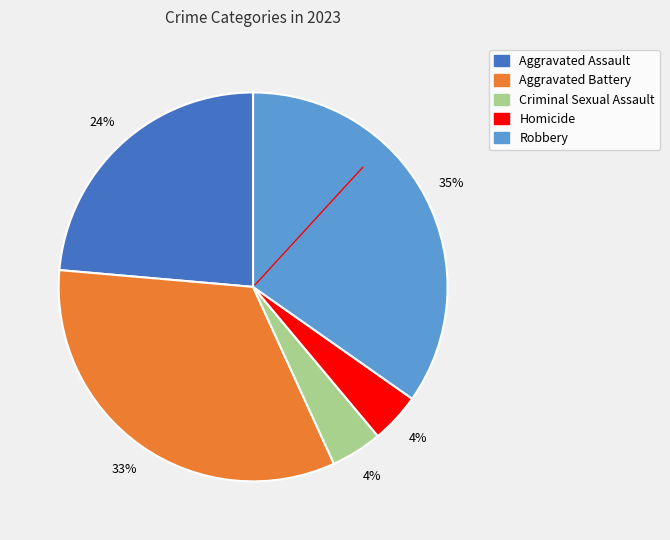

What is the largest slice in the pie chart?

Robbery